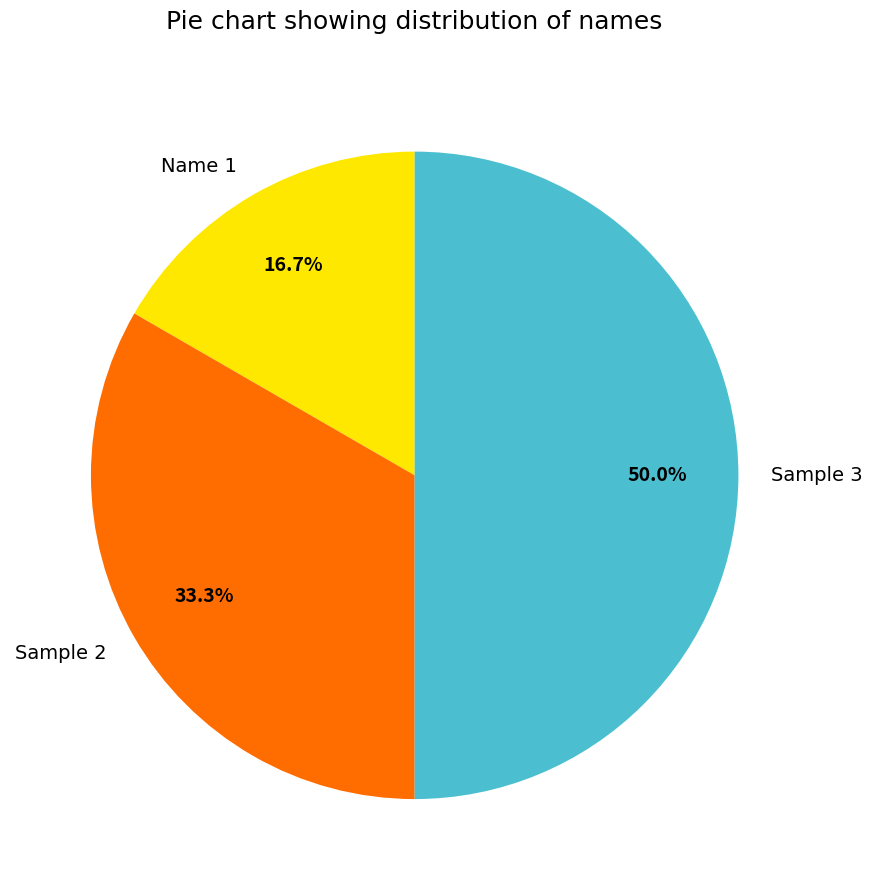

What is the largest slice in the pie chart?

Sample 3